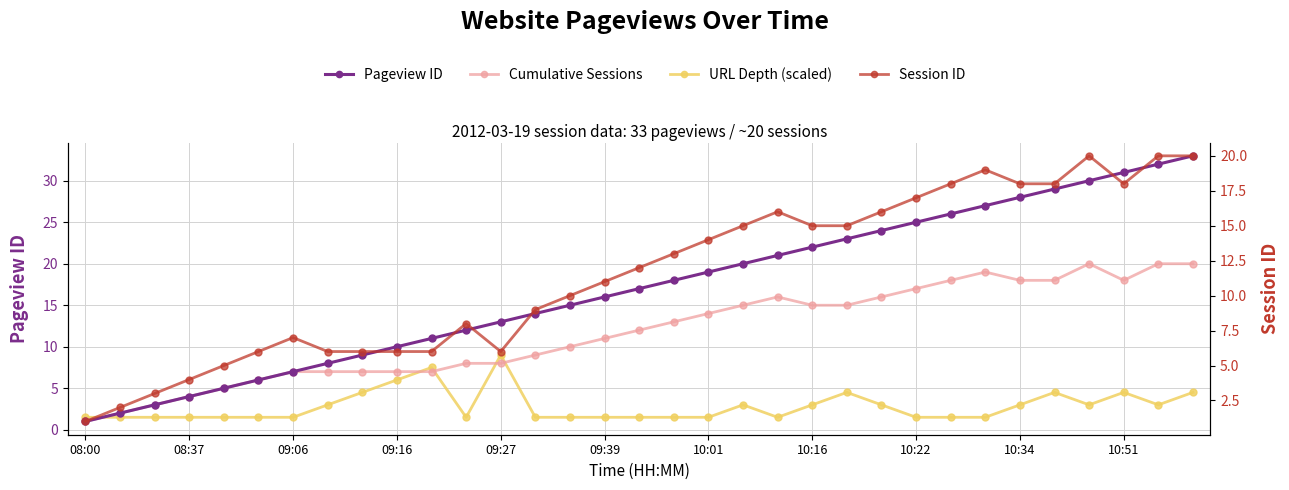

What is the minimum value for Pageview ID?

1.0